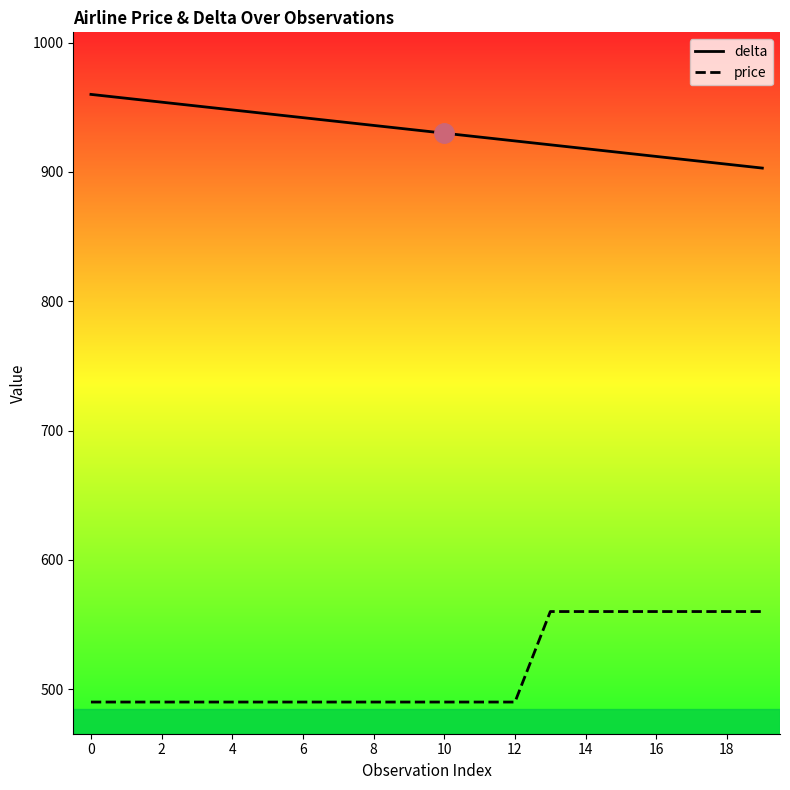

What is the total value across all series at 14?

1478